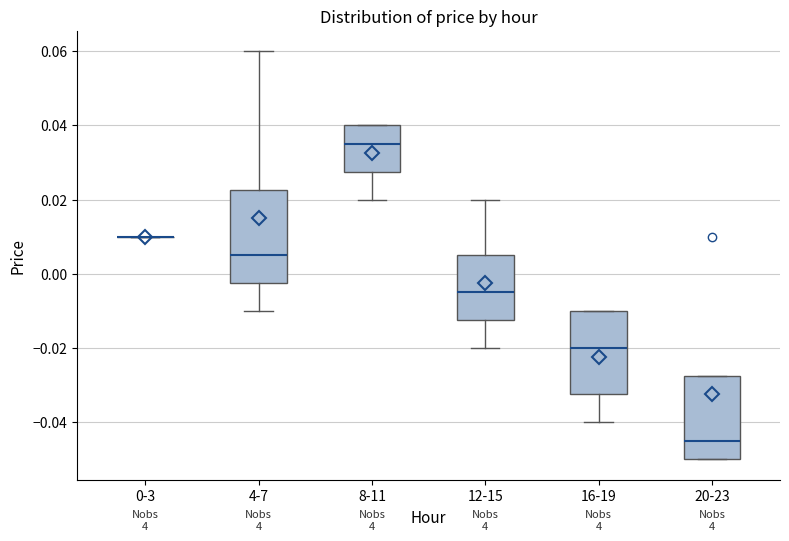

Comparing the boxes themselves (not the whiskers), which one is the tallest?

4-7